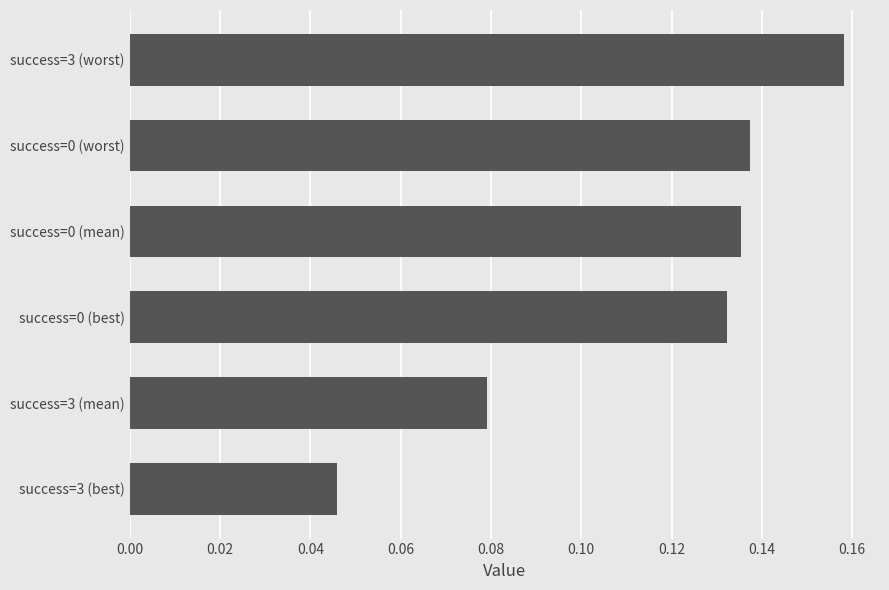

What is the change in value from success=3 (best) to success=0 (worst)?

+0.1